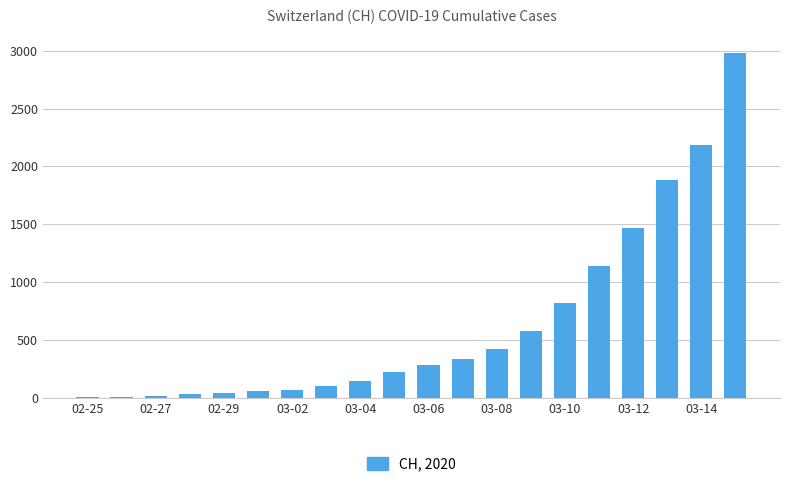

How many series are shown in this chart?

1